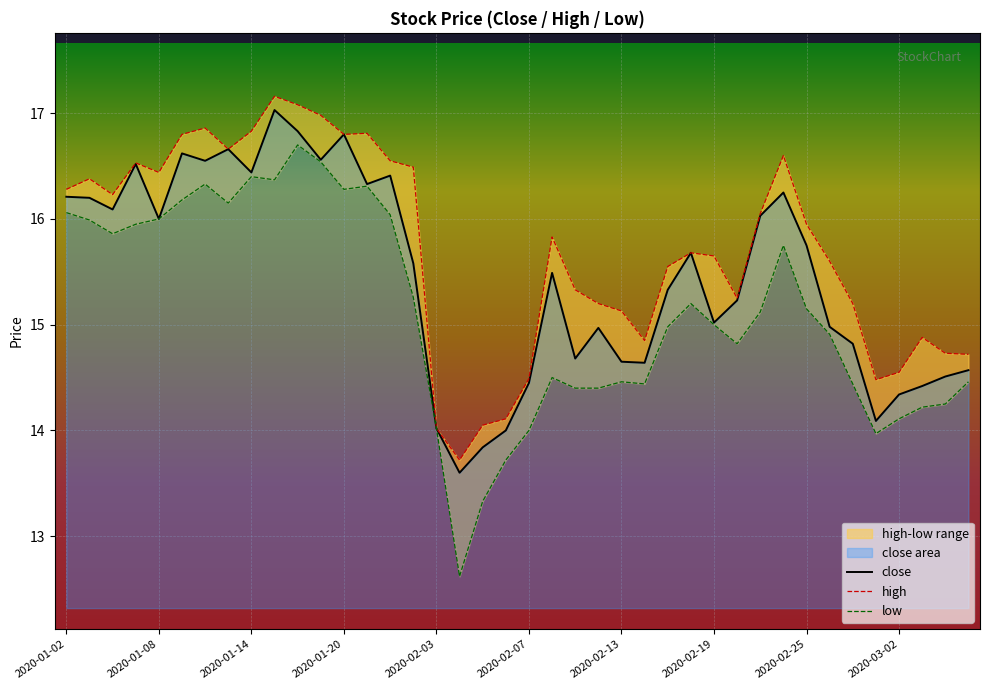

Reading right to left, what are all the values shown in this chart?

close: 14.6	14.5	14.4	14.3	14.1	14.8	15.0	15.8	16.2	16.0	15.2	15.0	15.7	15.3	14.6	14.7	15.0	14.7	15.5	14.4	14.0	13.8	13.6	14.0	15.6	16.4	16.3	16.8	16.6	16.8	17.0	16.4	16.7	16.6	16.6	16.0	16.5	16.1	16.2	16.2
high: 14.7	14.7	14.9	14.6	14.5	15.2	15.6	15.9	16.6	16.1	15.2	15.7	15.7	15.6	14.8	15.1	15.2	15.3	15.8	14.5	14.1	14.1	13.7	14.0	16.5	16.6	16.8	16.8	17.0	17.1	17.2	16.8	16.7	16.9	16.8	16.4	16.5	16.2	16.4	16.3
low: 14.5	14.2	14.2	14.1	14.0	14.4	14.9	15.2	15.8	15.1	14.8	15.0	15.2	15.0	14.4	14.5	14.4	14.4	14.5	14.0	13.7	13.3	12.6	14.0	15.3	16.0	16.3	16.3	16.5	16.7	16.4	16.4	16.1	16.3	16.2	16.0	15.9	15.9	16.0	16.1